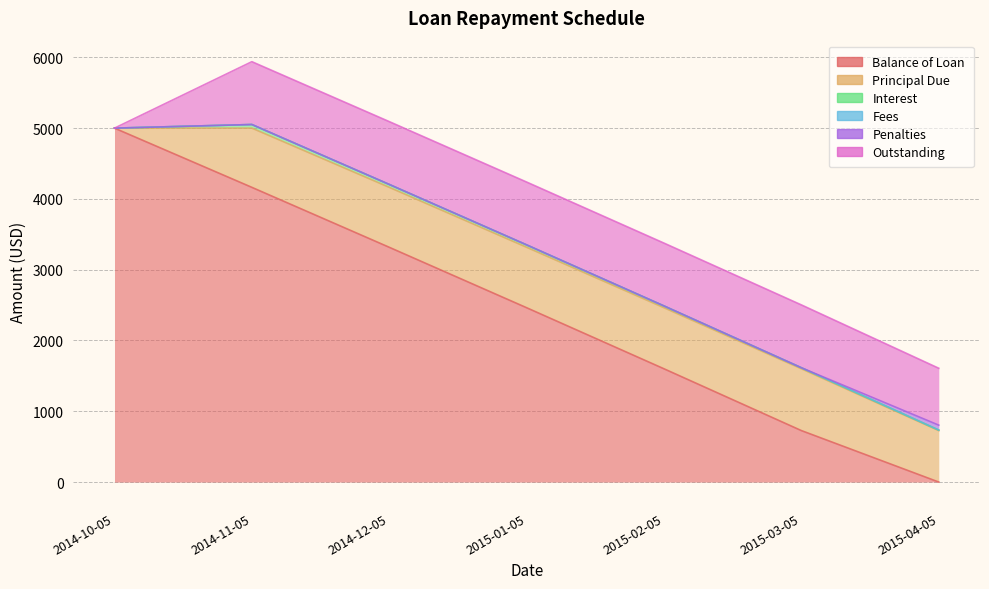

True or false: Fees has more than 0 points higher than both neighbors.

False